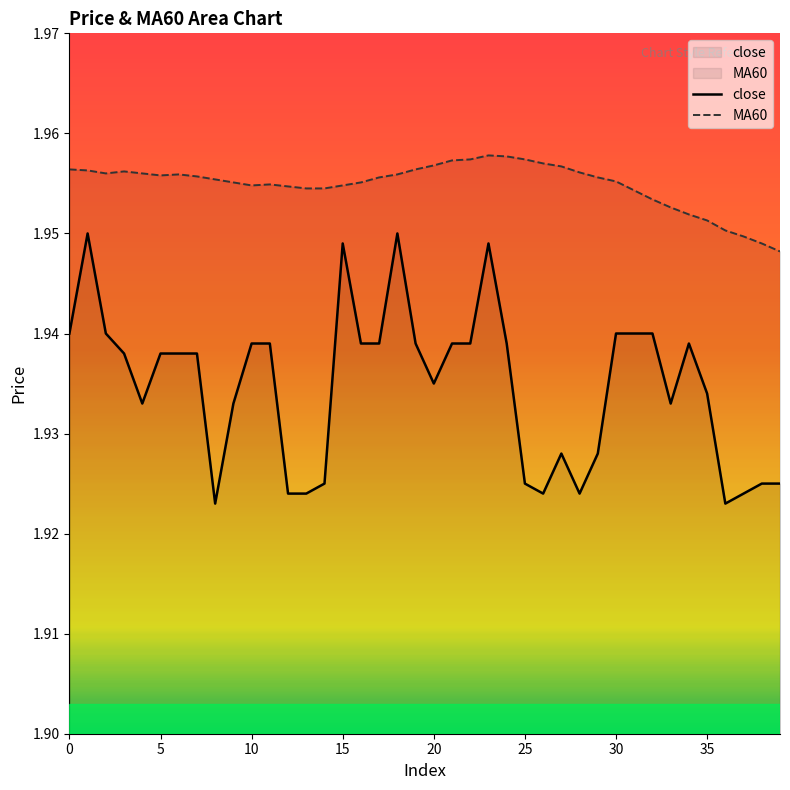

What is the average value of the close series?

1.9